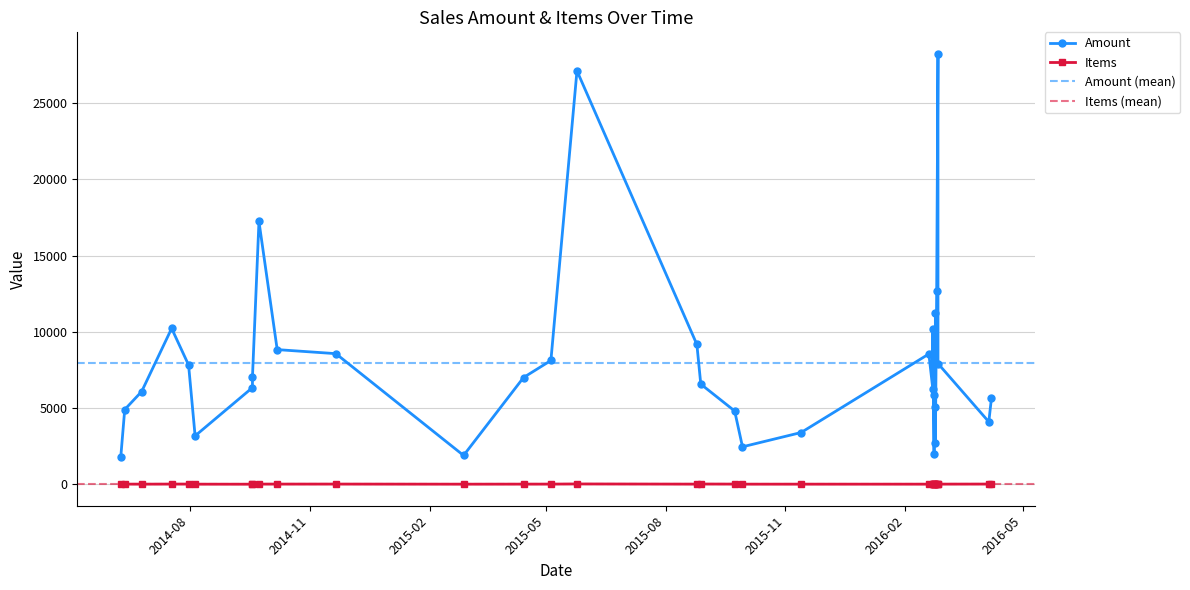

List the series in order of their overall mean, lowest first.

Items, Amount